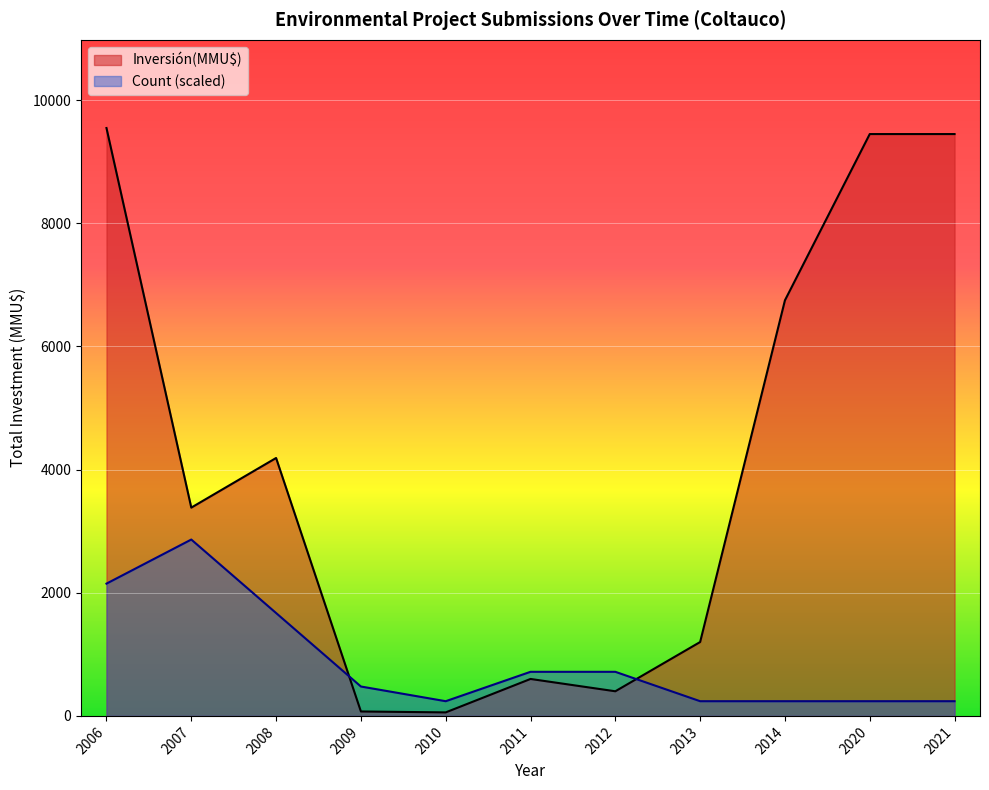

What is the highest value of the Inversión(MMU$) series?

9548.0